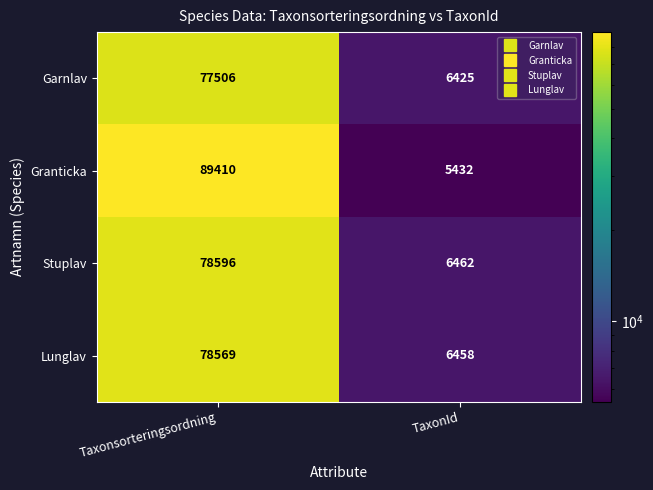

What is the difference between the maximum and minimum values in the Lunglav series?

72111